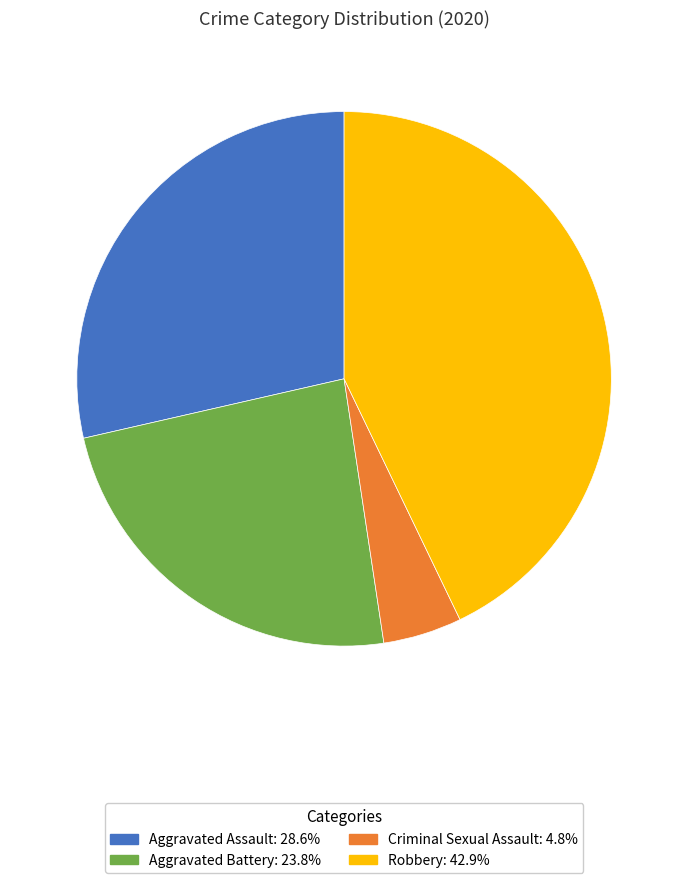

How many slices are in this pie chart?

4